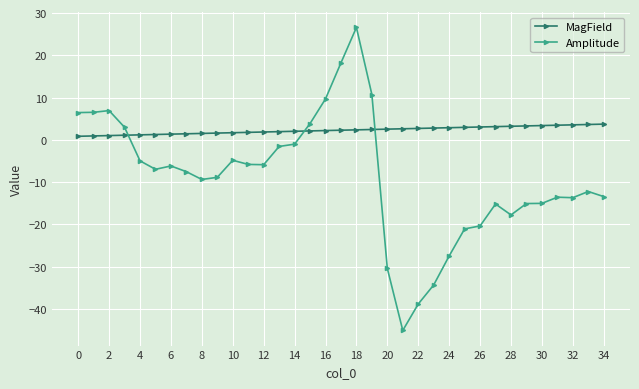

How many categories are shown in the chart?

35